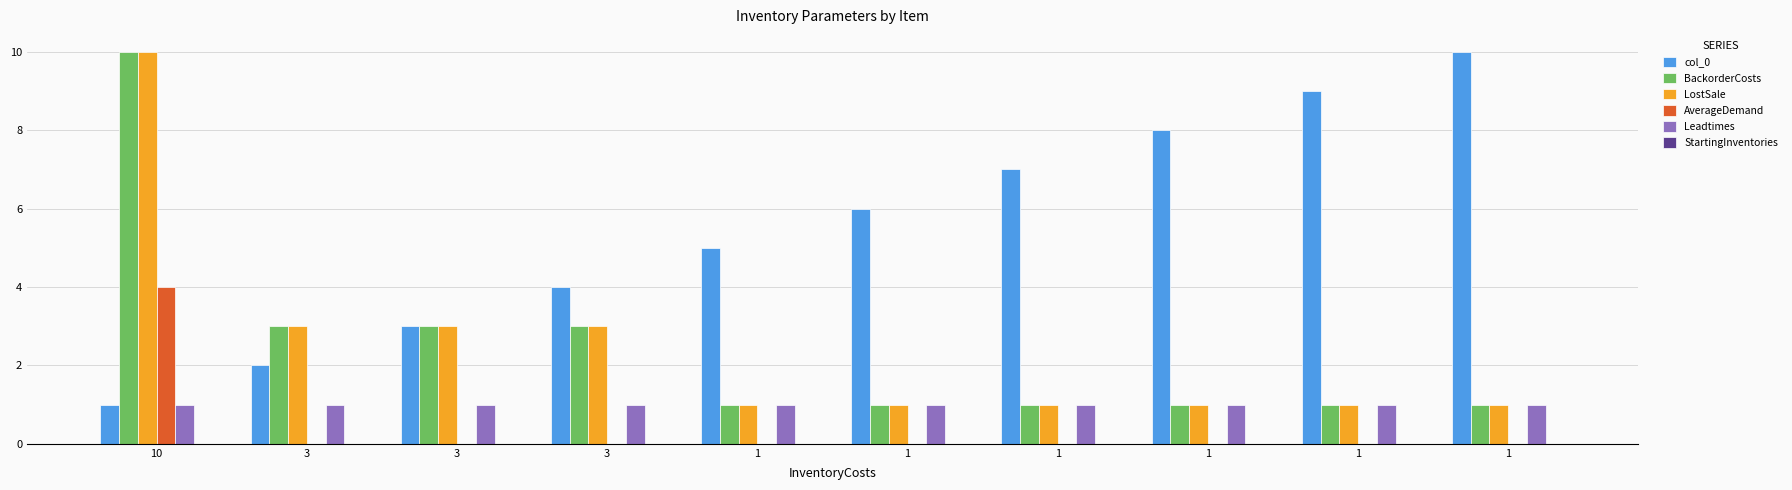

What is the sum of the LostSale values at 1 and 1?

2